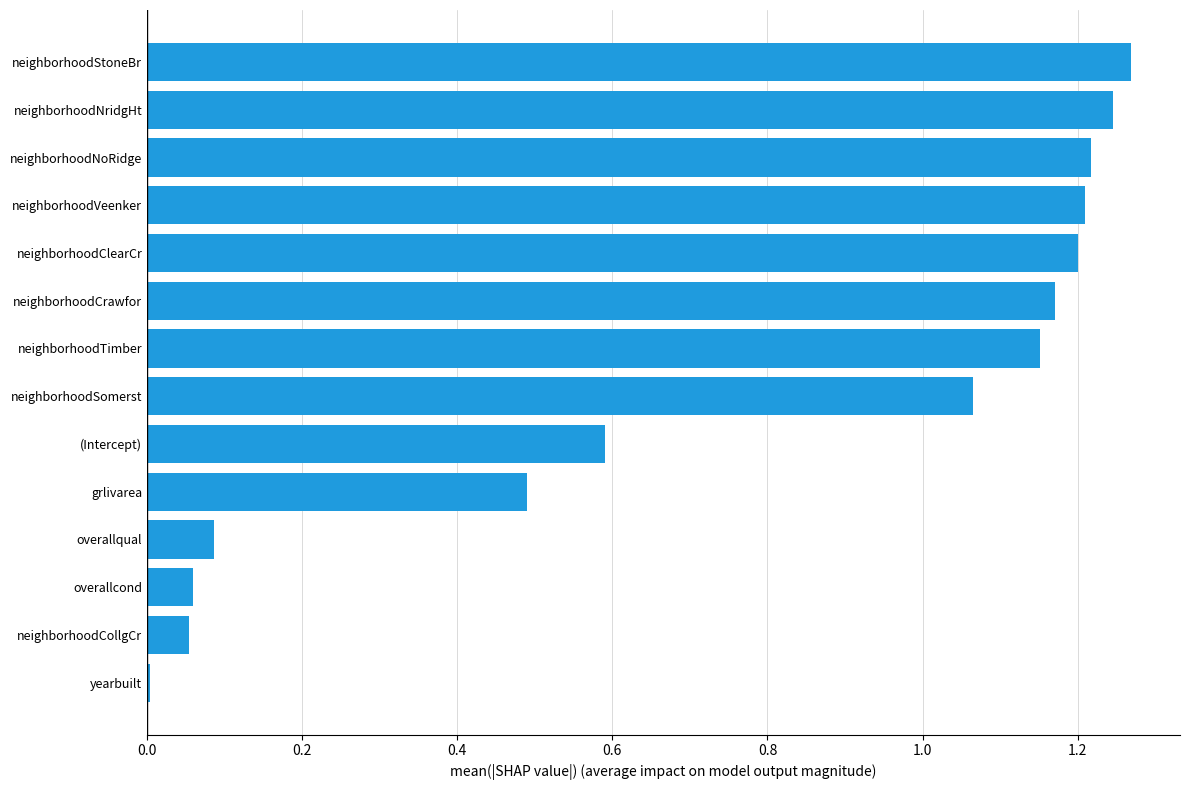

The value at neighborhoodTimber is 2.0. True or false?

False